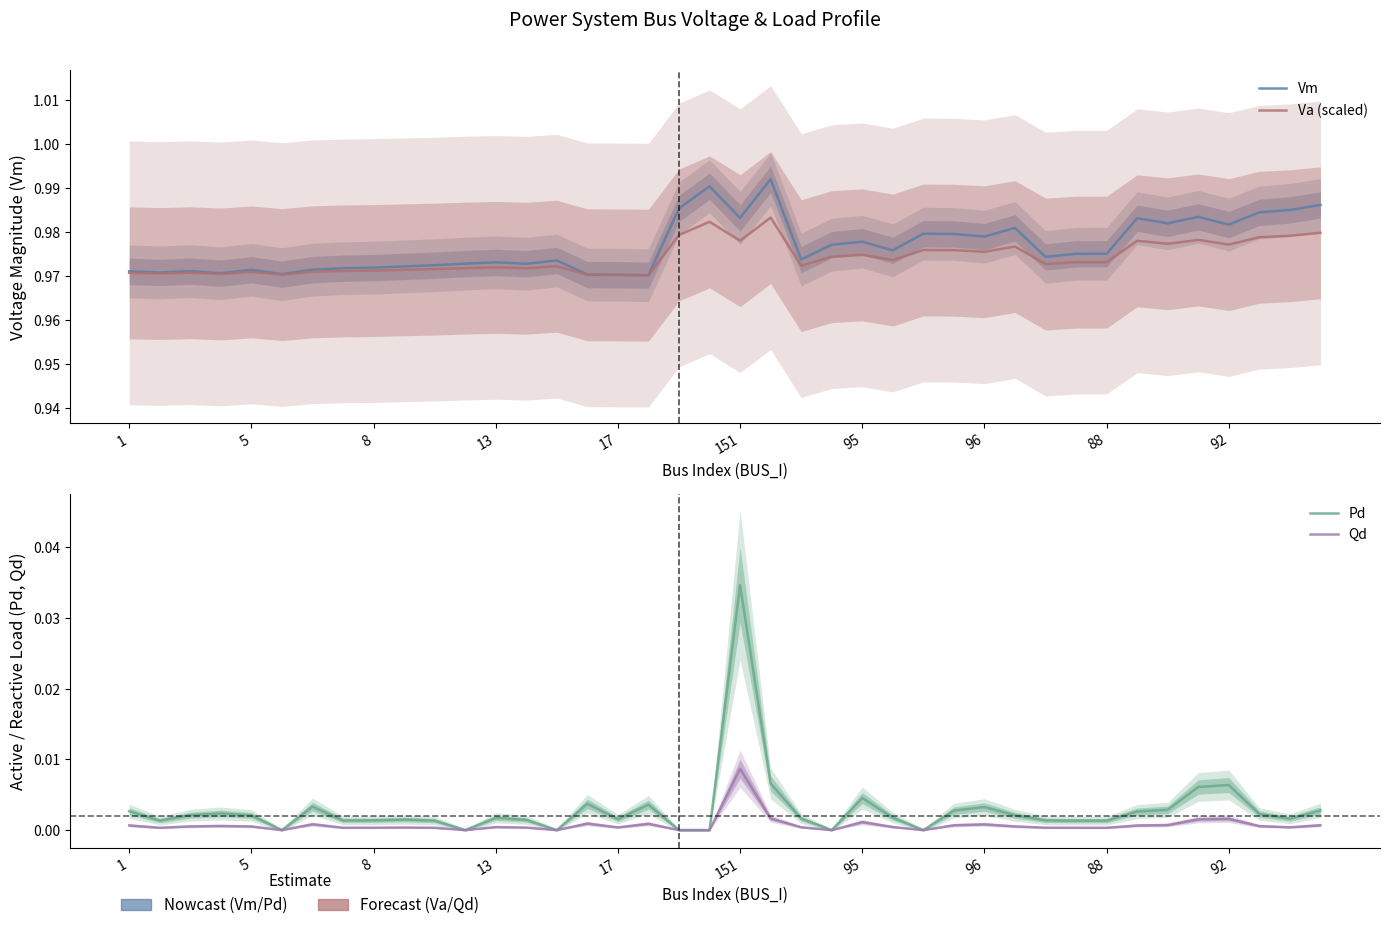

At which label does Va (scaled) reach its peak?

21